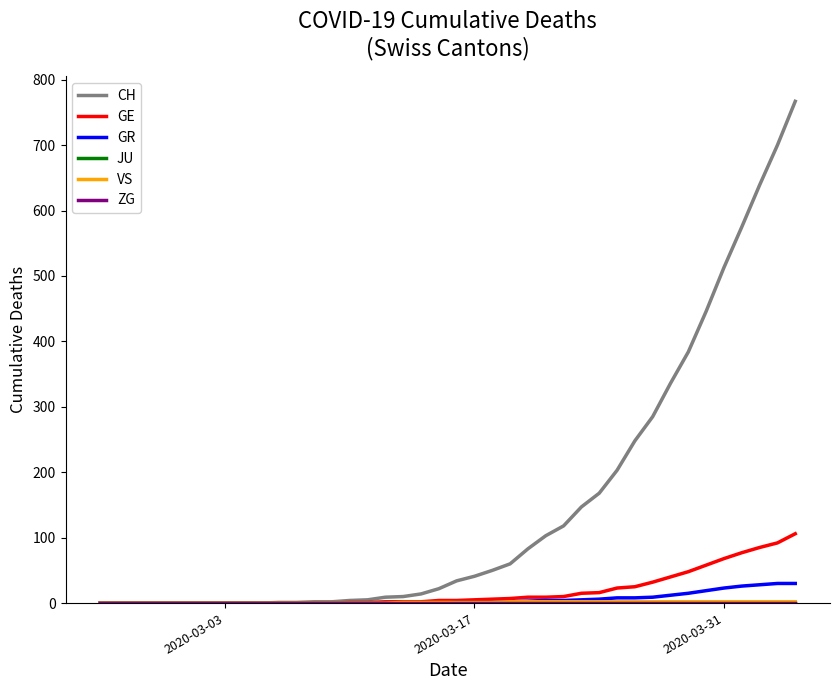

Is this an area chart (filled region under the line)?

No